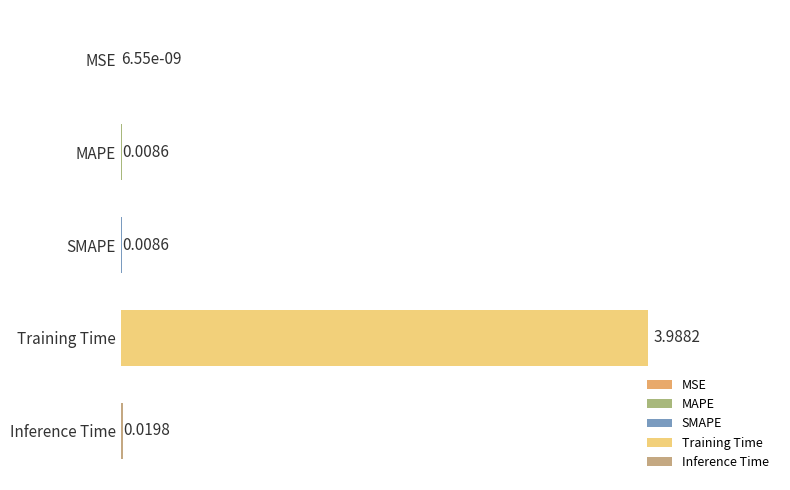

At which category does the chart reach its peak across all series?

Training Time